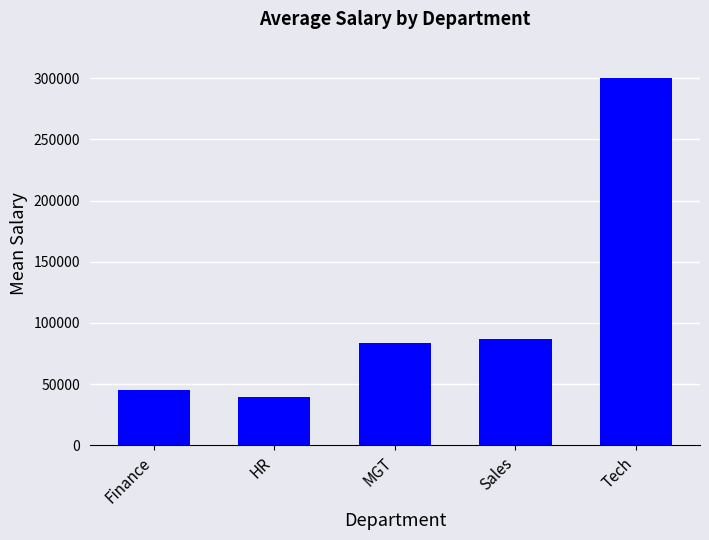

Reading left to right, extract all data points from this chart.

Finance=45000.0	HR=39666.7	MGT=83500.0	Sales=86500.0	Tech=300000.0